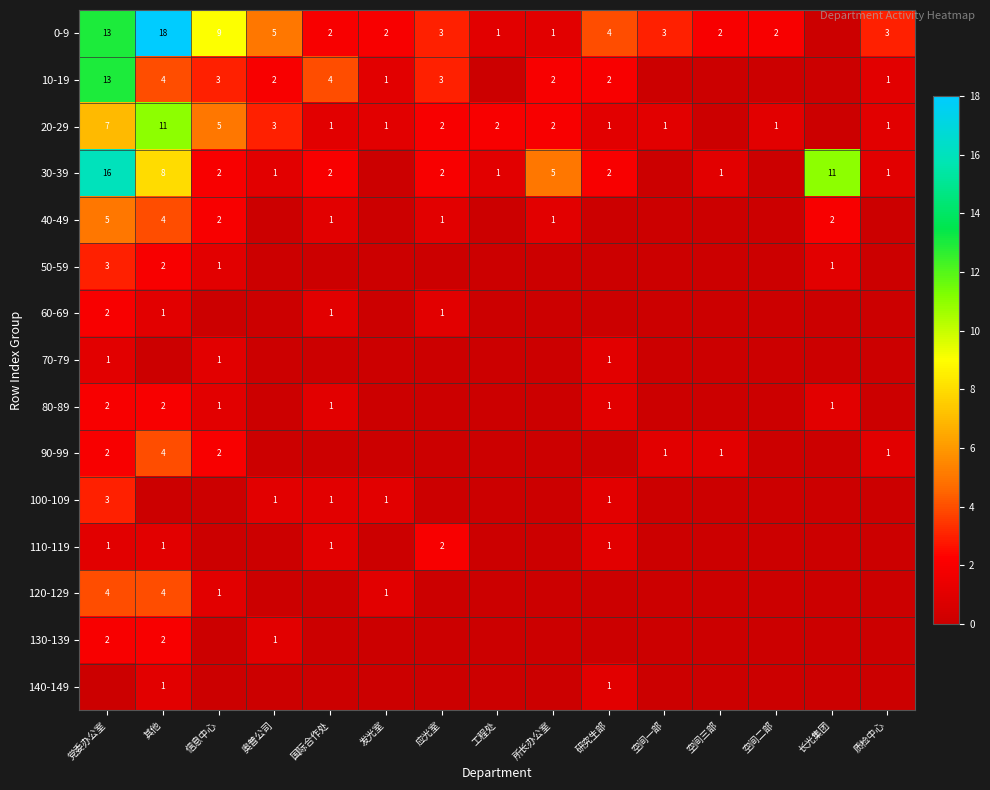

The value of 20-29 at 党委办公室 is 12. True or false?

False